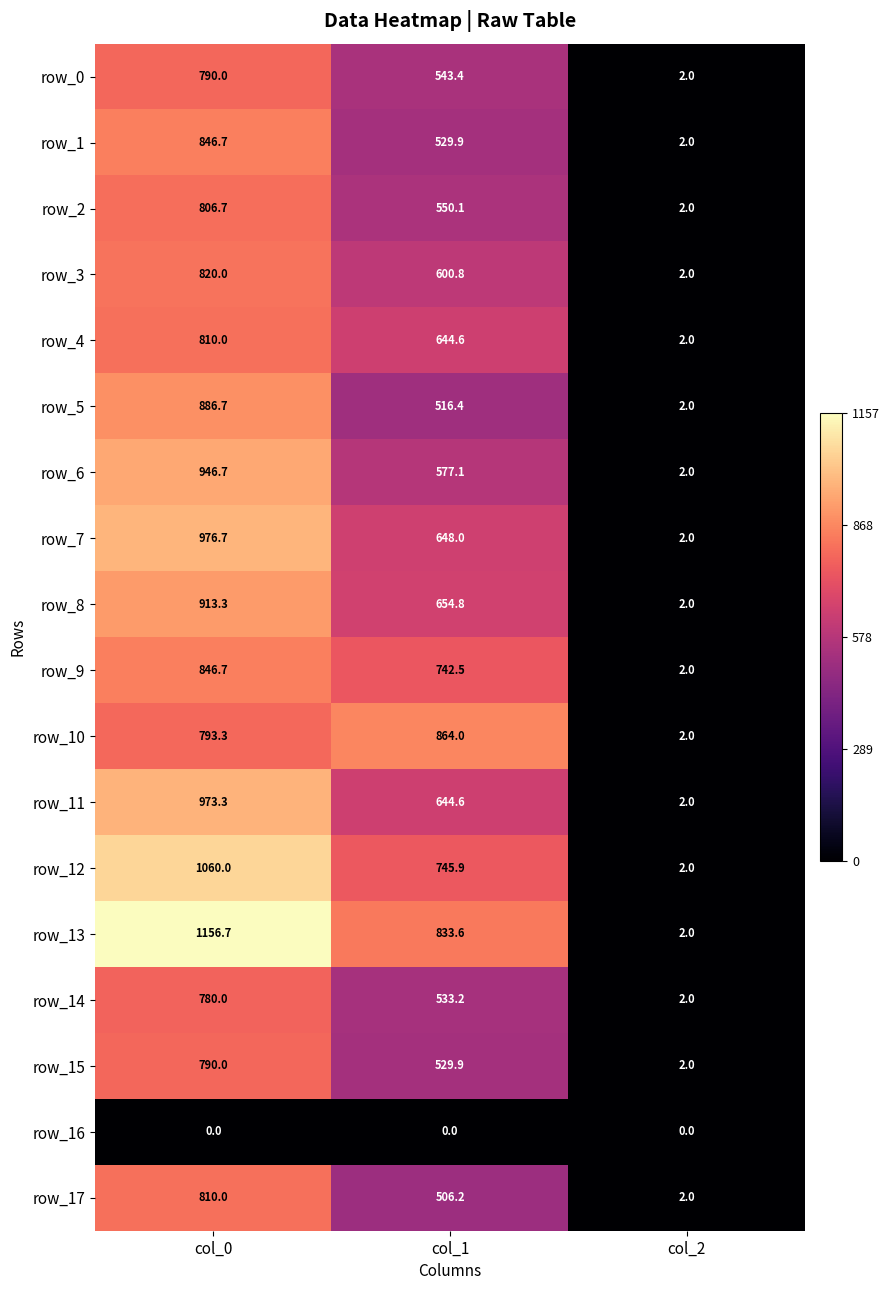

Is the value of row_2 at col_0 greater than the value of row_10 at col_1?

No